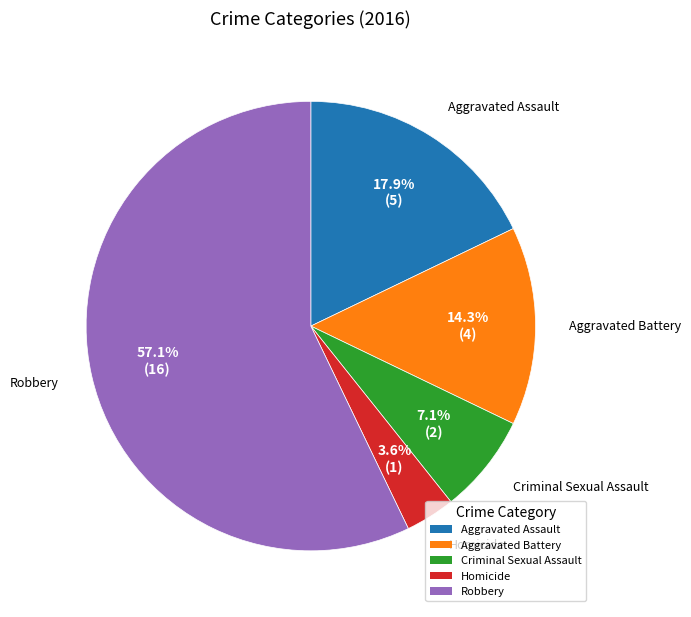

Count the number of slices in the pie.

5